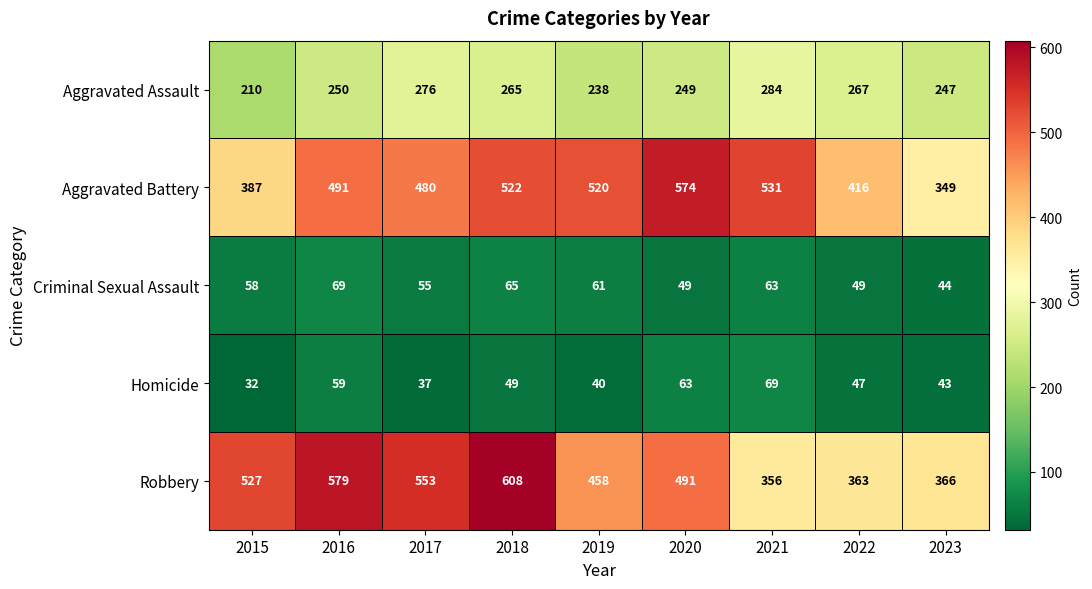

At which category does the chart reach its peak across all series?

2018